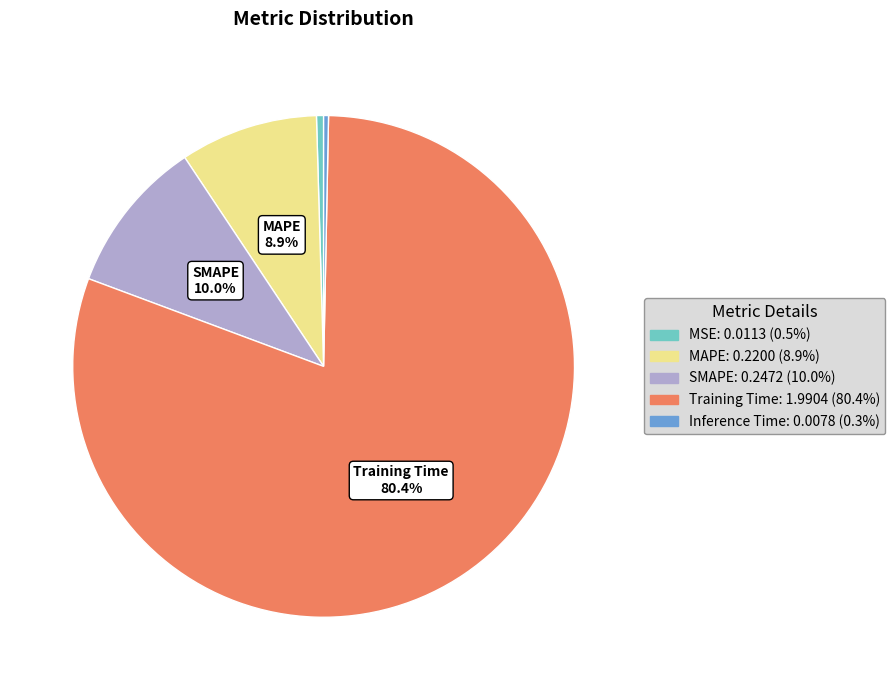

To the nearest percent, what is the average slice percentage?

20%